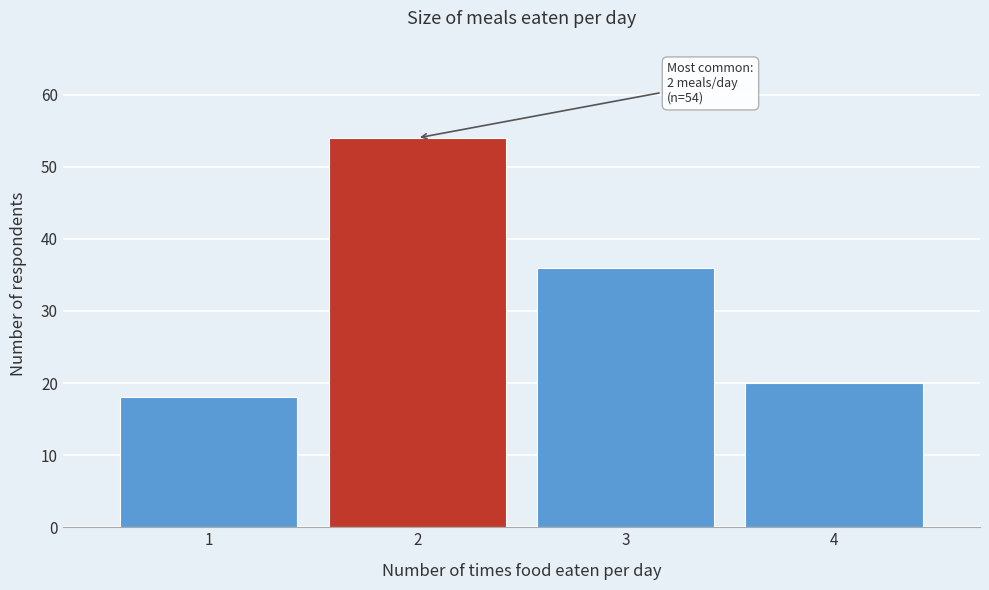

Reading left to right, extract all data points from this chart.

1=18	2=54	3=36	4=20